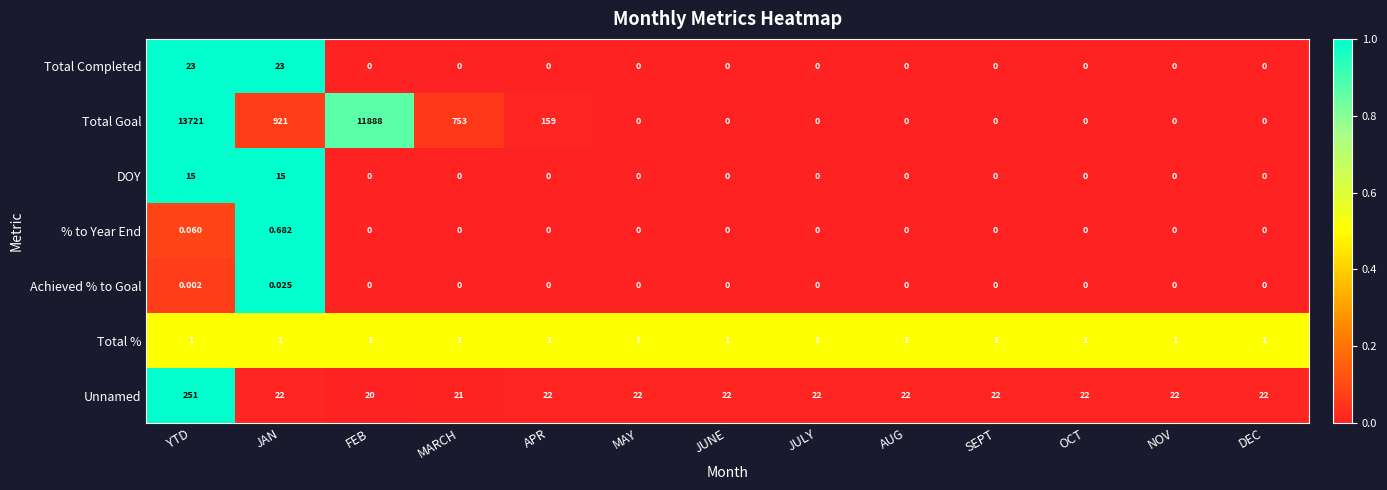

Between JAN and MAY, which series saw the biggest shift?

Total Goal